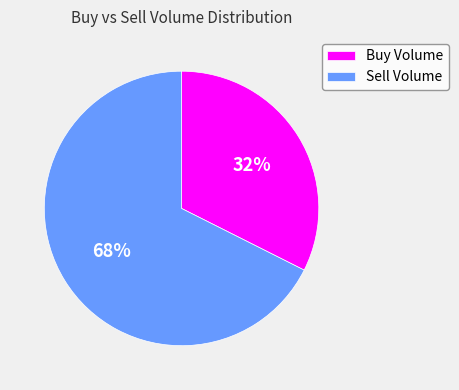

Is there a majority slice in this chart?

Yes